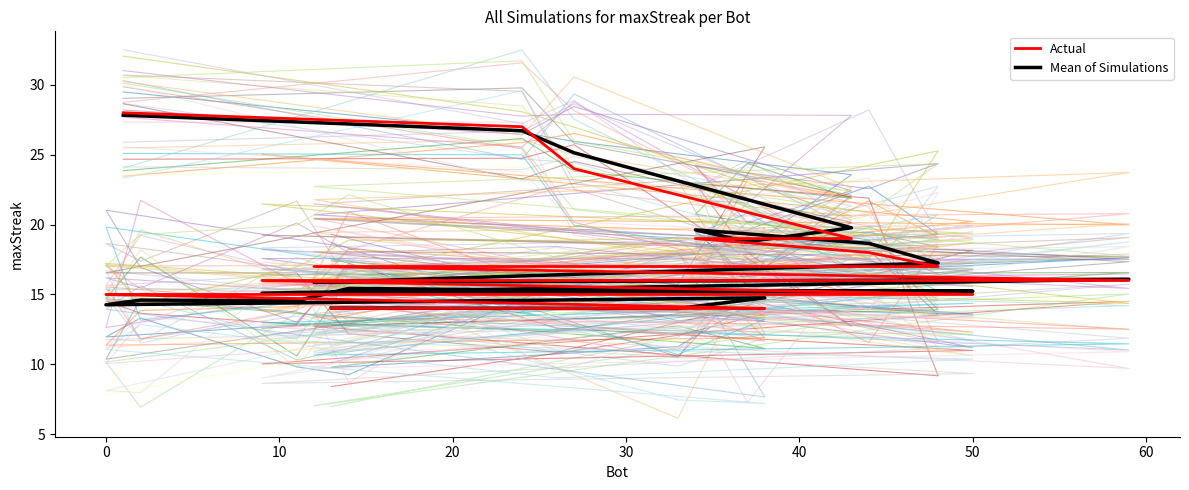

True or false: the data shows 26 at 2.

False